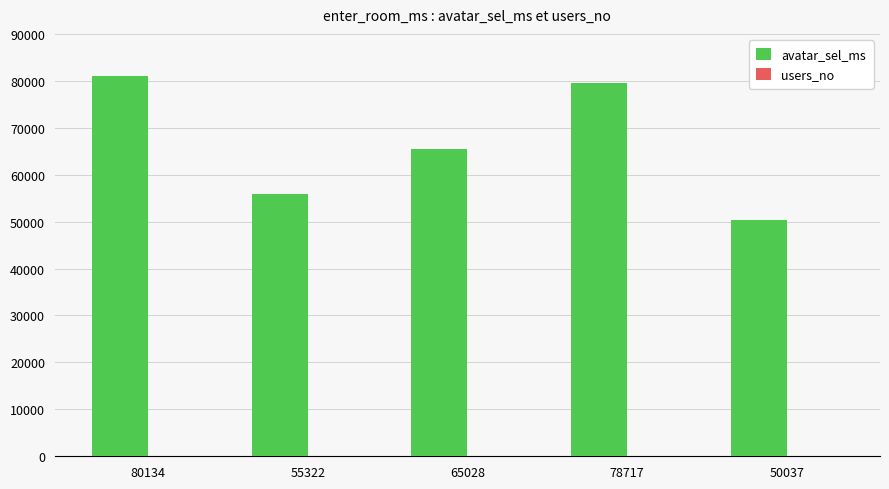

Is it true that avatar_sel_ms equals 53360 at 80134?

False